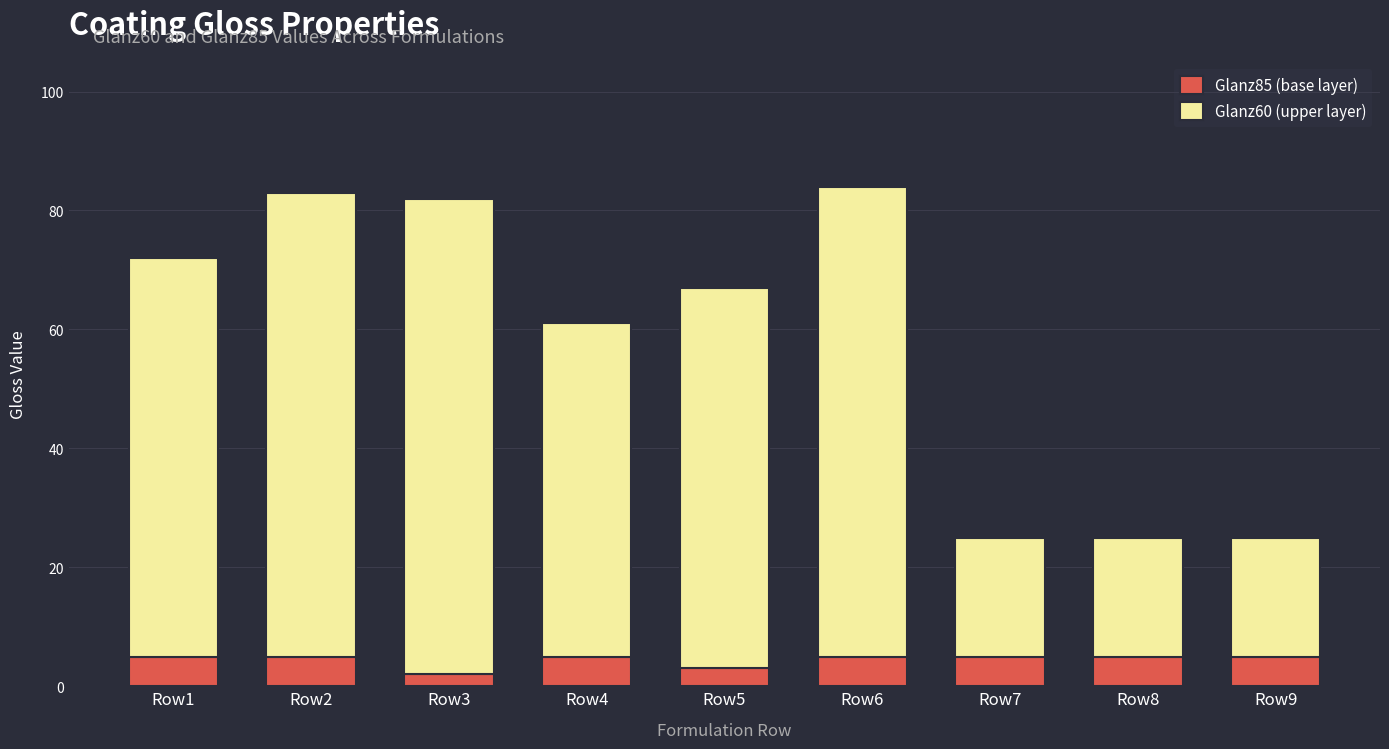

True or false: Glanz85 (base layer) has a value of 5 at Row7.

True